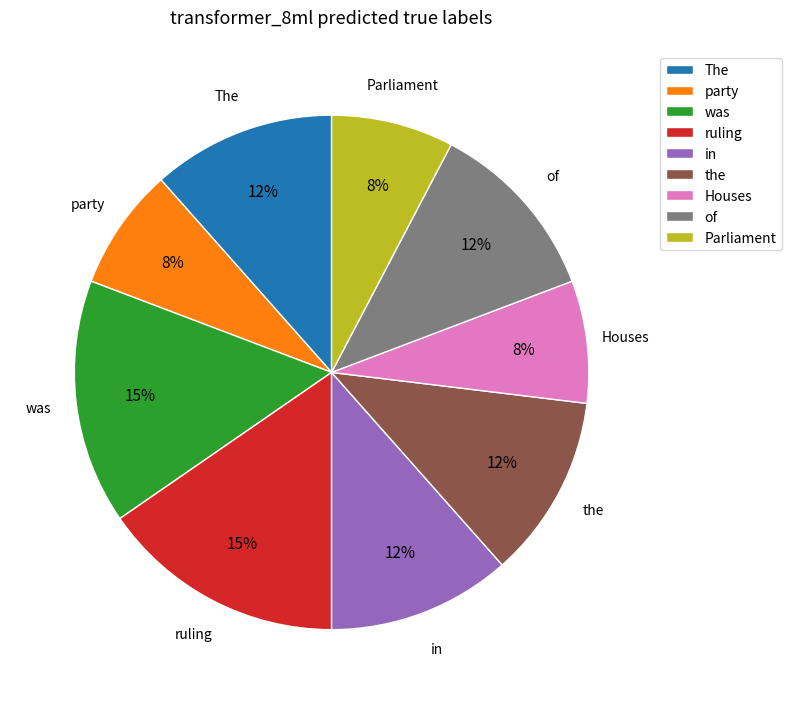

How many slices are in this pie chart?

9